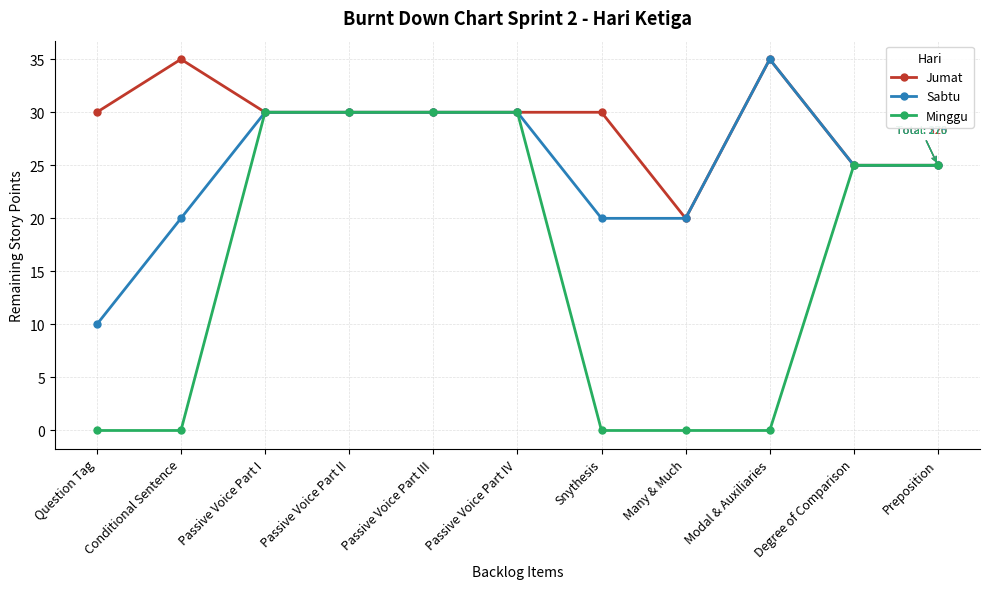

Which series has the largest total across all categories?

Jumat